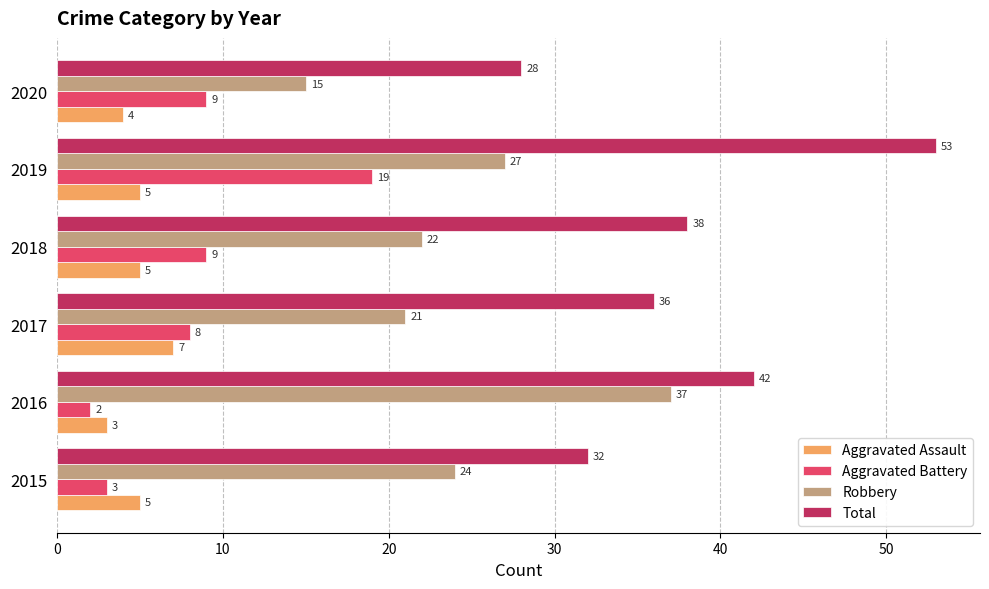

Is it true that Robbery equals 39 at 2018?

False